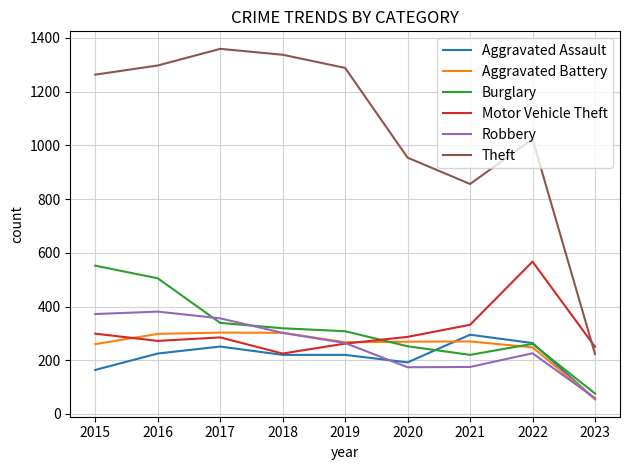

Is the value of Theft at 2019 greater than the value of Motor Vehicle Theft at 2022?

Yes